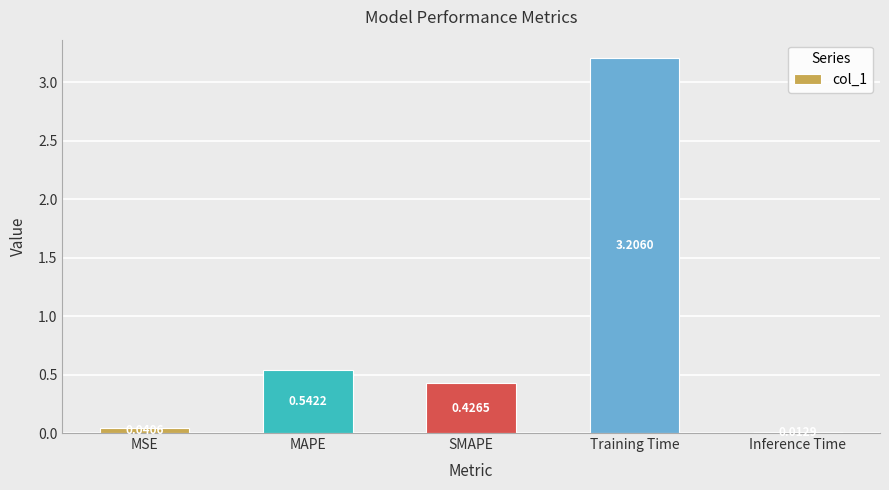

What is the label of the 5th bar from the right?

MSE